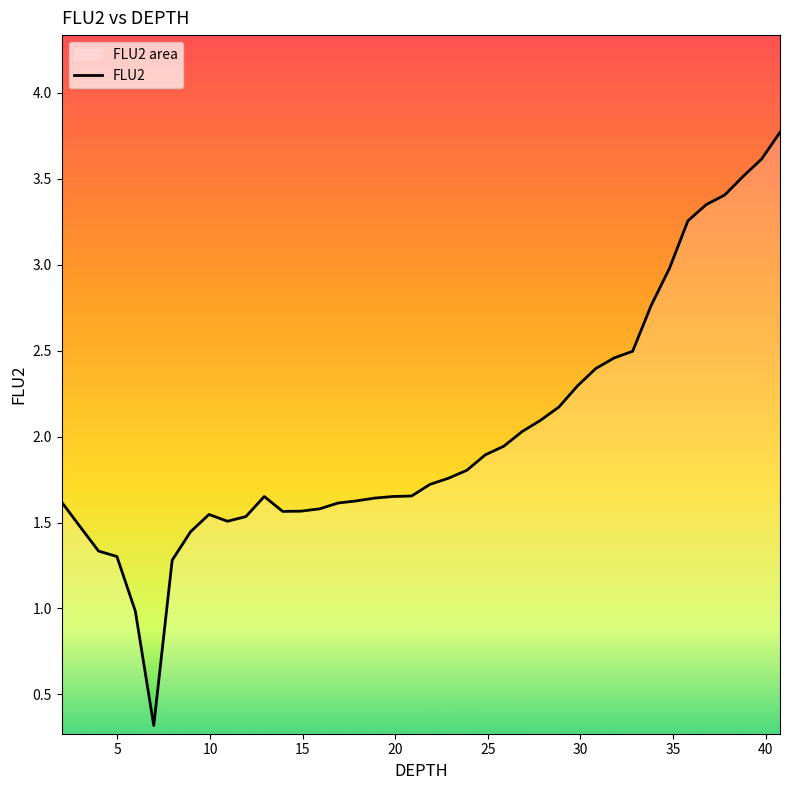

How many points are higher than both their immediate neighbors (excluding endpoints)?

2